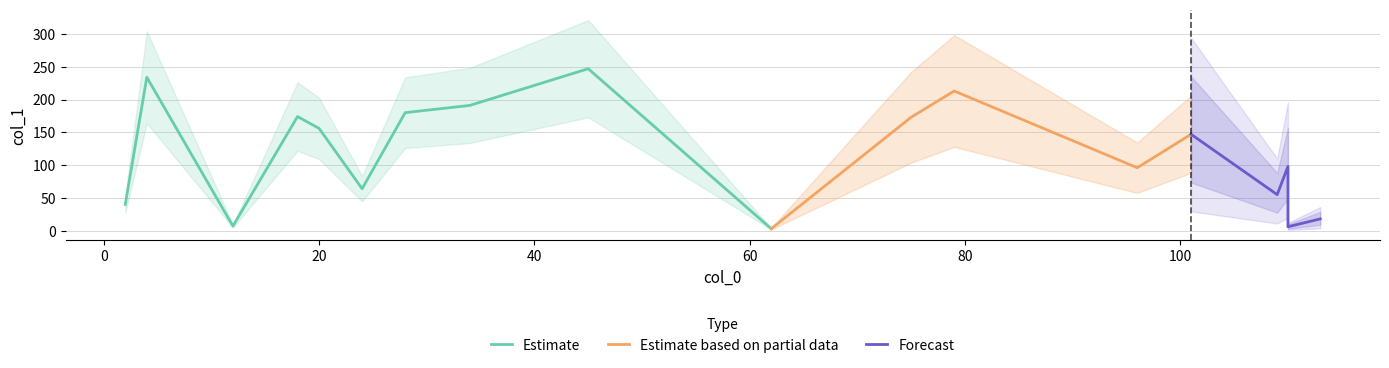

What is the maximum value for Estimate?

247